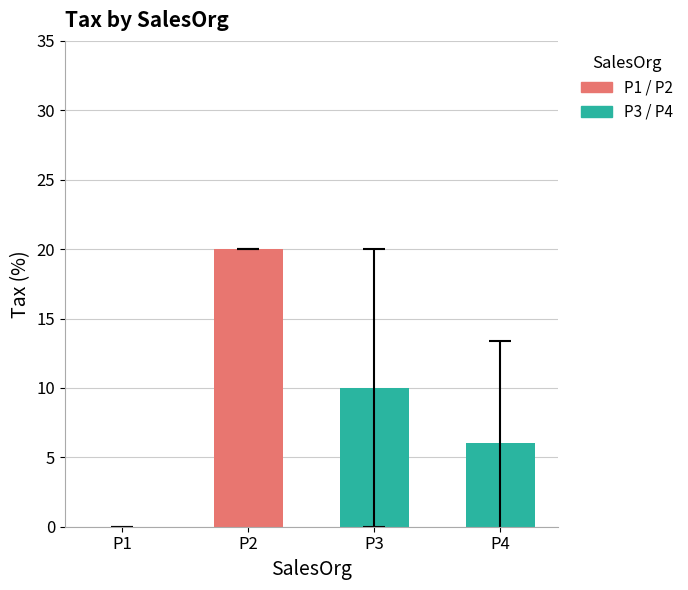

Reading left to right, extract all data points from this chart.

0	20	10	6